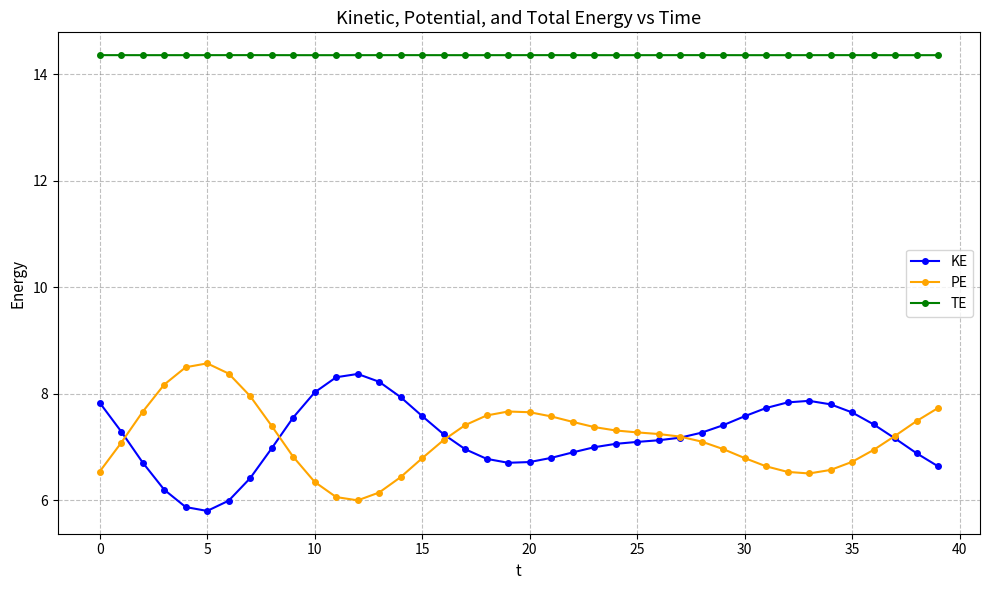

Which series has the largest total across all categories?

TE